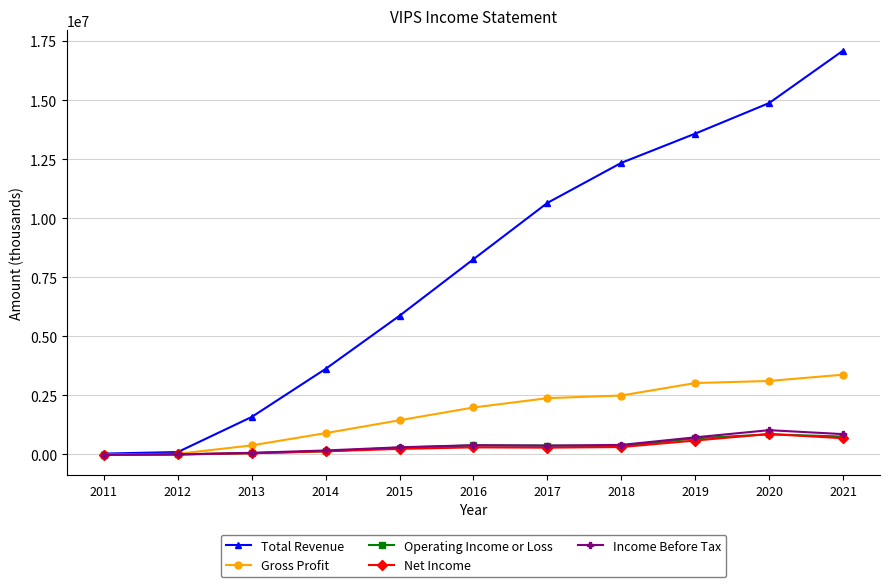

Which series has the largest total across all categories?

Total Revenue